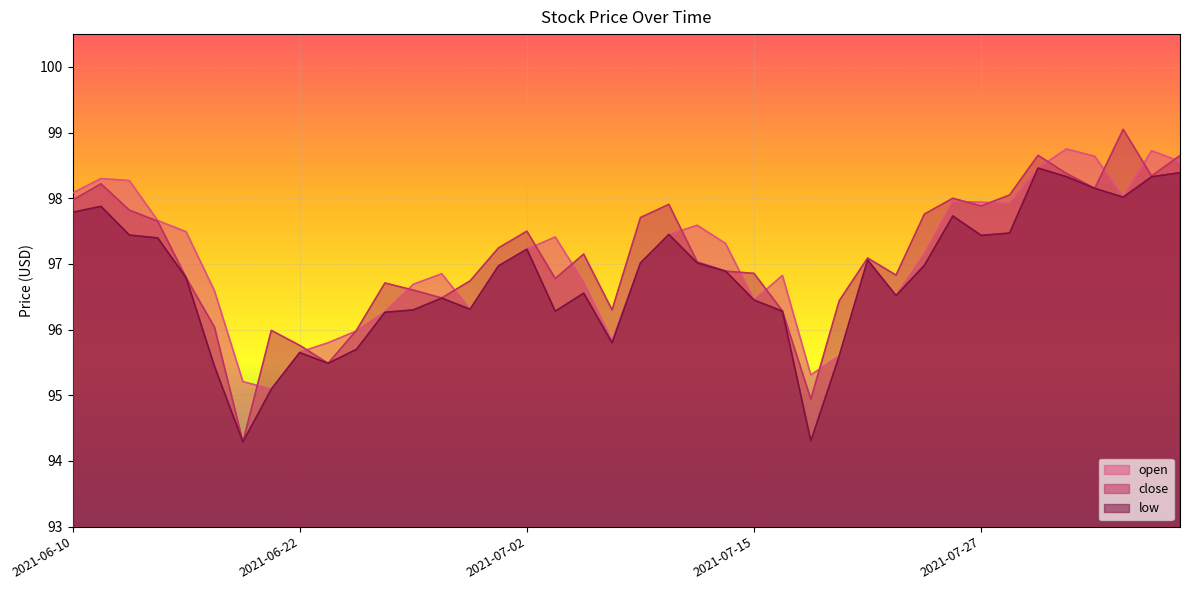

What is the difference between the maximum and minimum values in the open series?

3.7